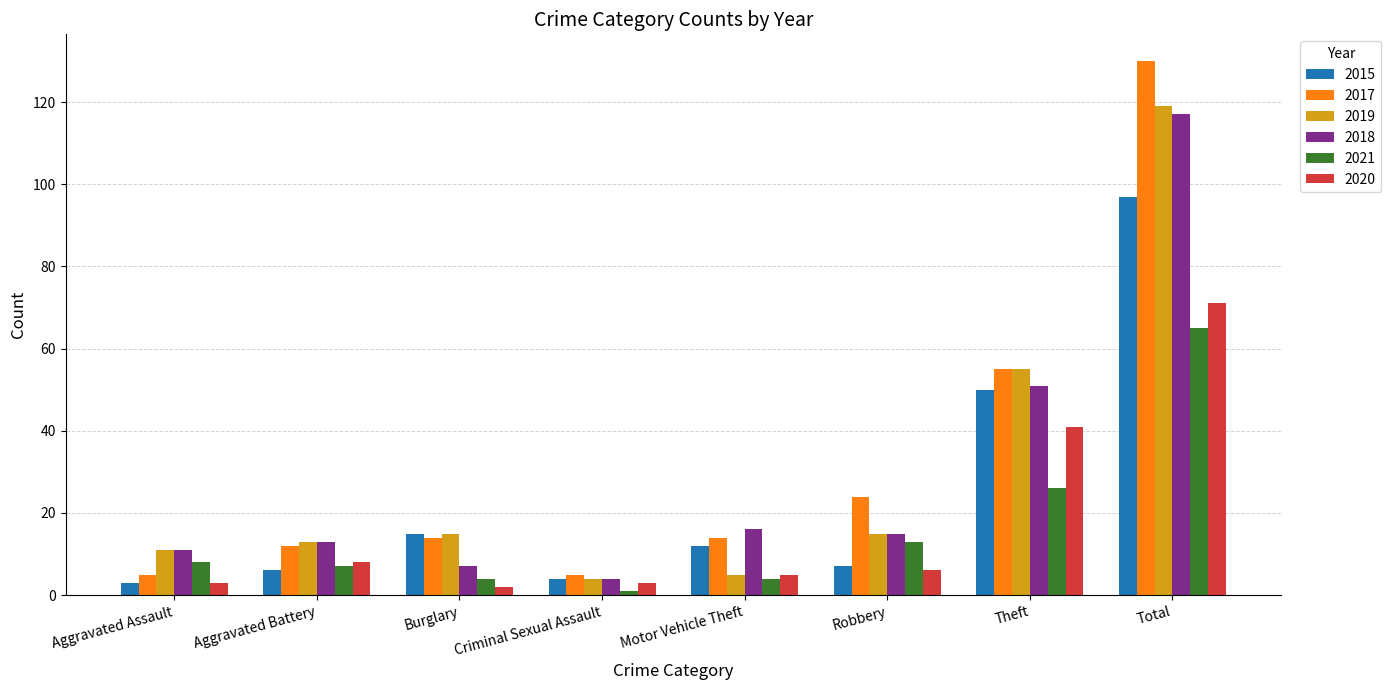

Reading right to left, extract all data points from this chart.

2015: 97	50	7	12	4	15	6	3
2017: 130	55	24	14	5	14	12	5
2019: 119	55	15	5	4	15	13	11
2018: 117	51	15	16	4	7	13	11
2021: 65	26	13	4	1	4	7	8
2020: 71	41	6	5	3	2	8	3